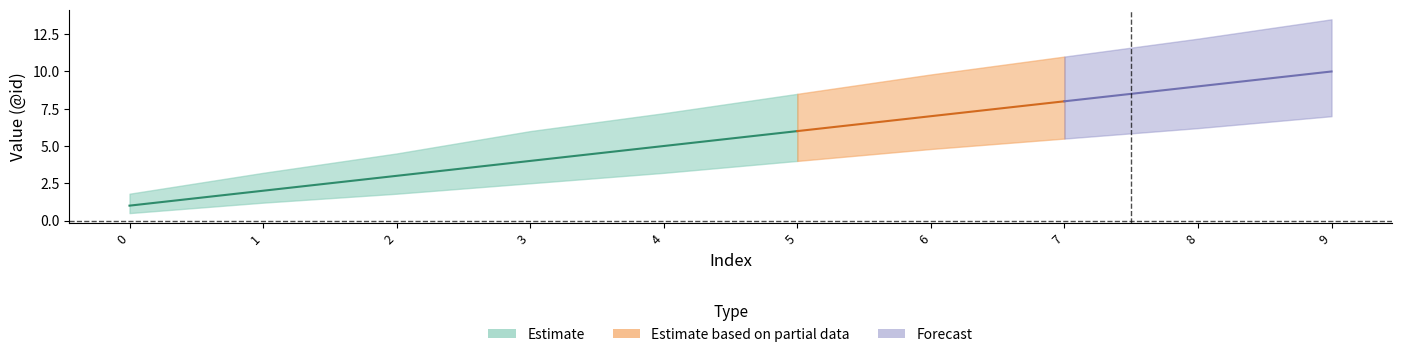

What is the average value of the Estimate_low series?

3.7